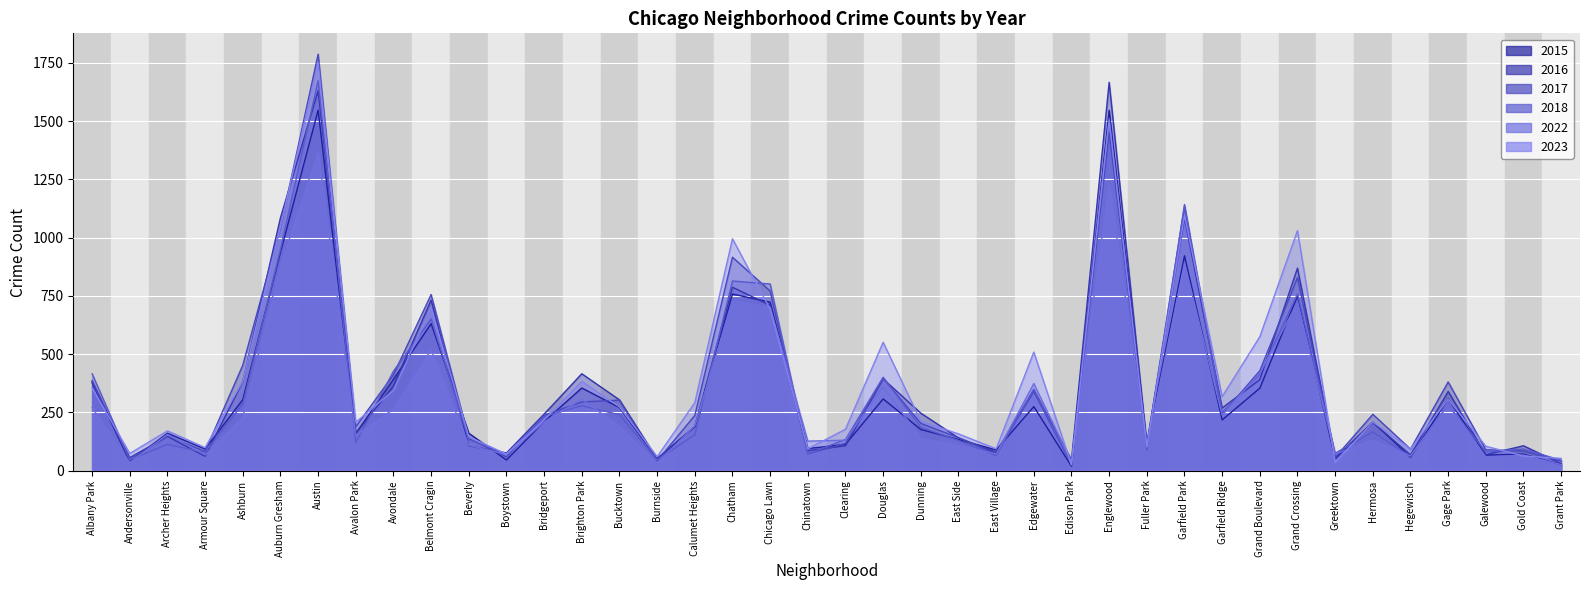

What is the label of the 29th point from the right?

Boystown